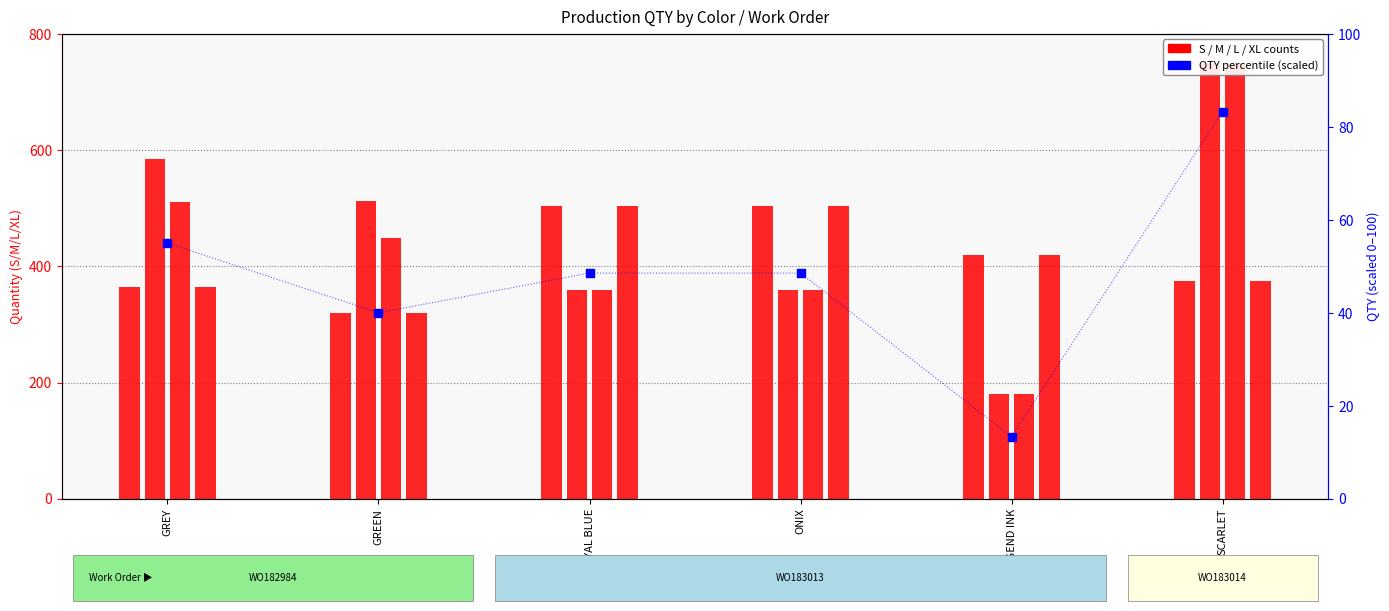

Which series has the largest total across all categories?

M